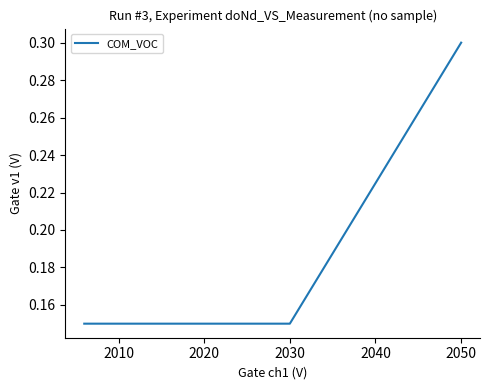

What is the maximum value shown in the chart?

0.3